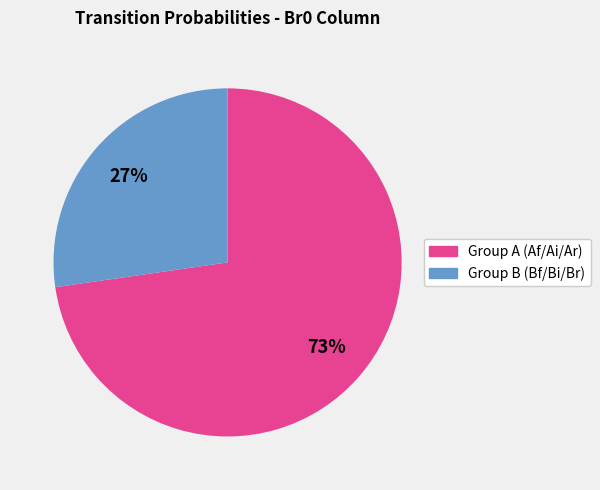

To the nearest percent, what is the average slice percentage?

50%